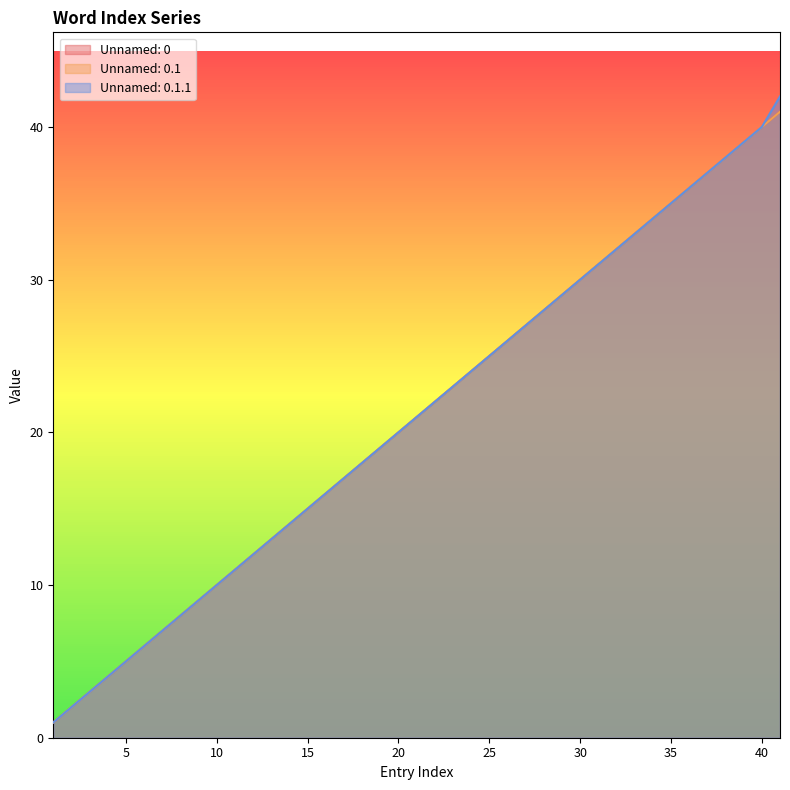

Reading left to right, transcribe all the data shown in this chart.

Unnamed: 0: 1=1	2=2	3=3	4=4	5=5	6=6	8=8	9=9	10=10	11=11	12=12	13=13	14=14	15=15	16=16	17=17	18=18	19=19	20=20	21=21	22=22	23=23	24=24	25=25	26=26	27=27	28=28	29=29	30=30	31=31	32=32	33=33	34=34	35=35	36=36	37=37	38=38	39=39	40=40	41=41
Unnamed: 0.1: 1=1	2=2	3=3	4=4	5=5	6=6	8=8	9=9	10=10	11=11	12=12	13=13	14=14	15=15	16=16	17=17	18=18	19=19	20=20	21=21	22=22	23=23	24=24	25=25	26=26	27=27	28=28	29=29	30=30	31=31	32=32	33=33	34=34	35=35	36=36	37=37	38=38	39=39	40=40	41=41
Unnamed: 0.1.1: 1=1	2=2	3=3	4=4	5=5	6=6	8=8	9=9	10=10	11=11	12=12	13=13	14=14	15=15	16=16	17=17	18=18	19=19	20=20	21=21	22=22	23=23	24=24	25=25	26=26	27=27	28=28	29=29	30=30	31=31	32=32	33=33	34=34	35=35	36=36	37=37	38=38	39=39	40=40	41=42